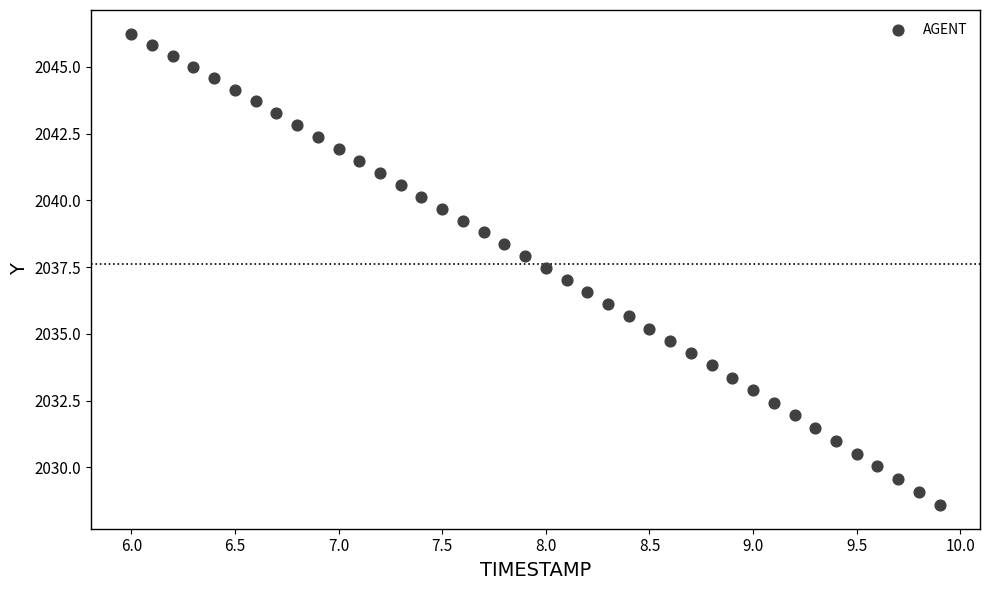

What is the range of X values (max minus min)?

3.9